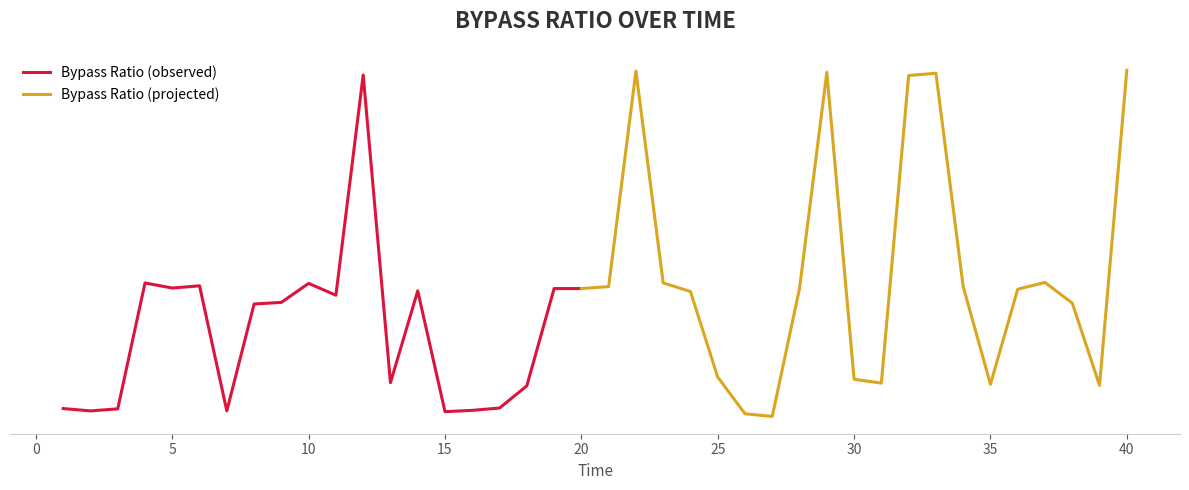

Where is the first local minimum?

2